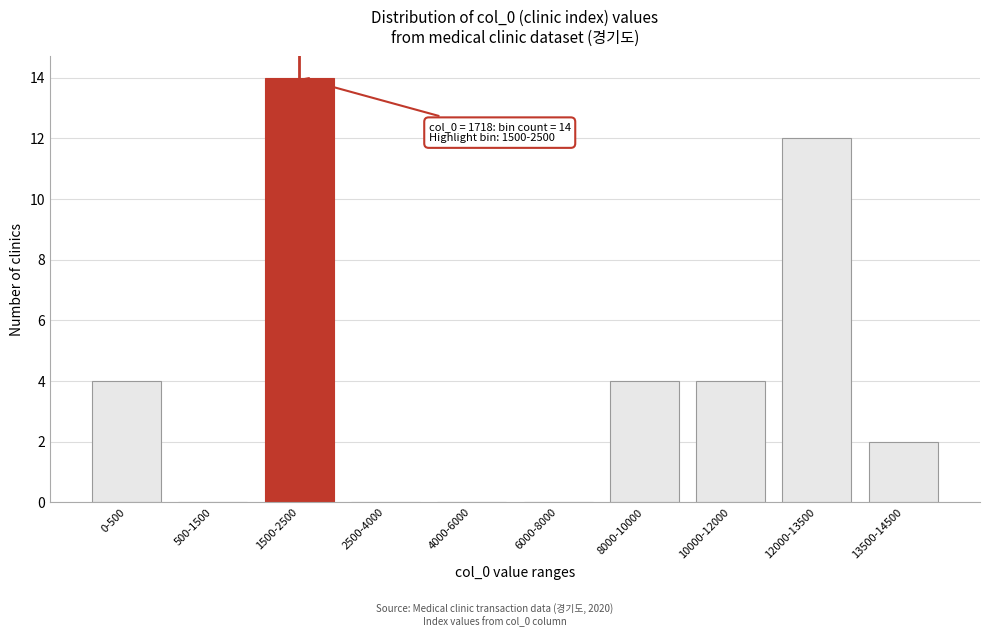

Reading left to right, what are all the values shown in this chart?

0-500=4	500-1500=0	1500-2500=14	2500-4000=0	4000-6000=0	6000-8000=0	8000-10000=4	10000-12000=4	12000-13500=12	13500-14500=2